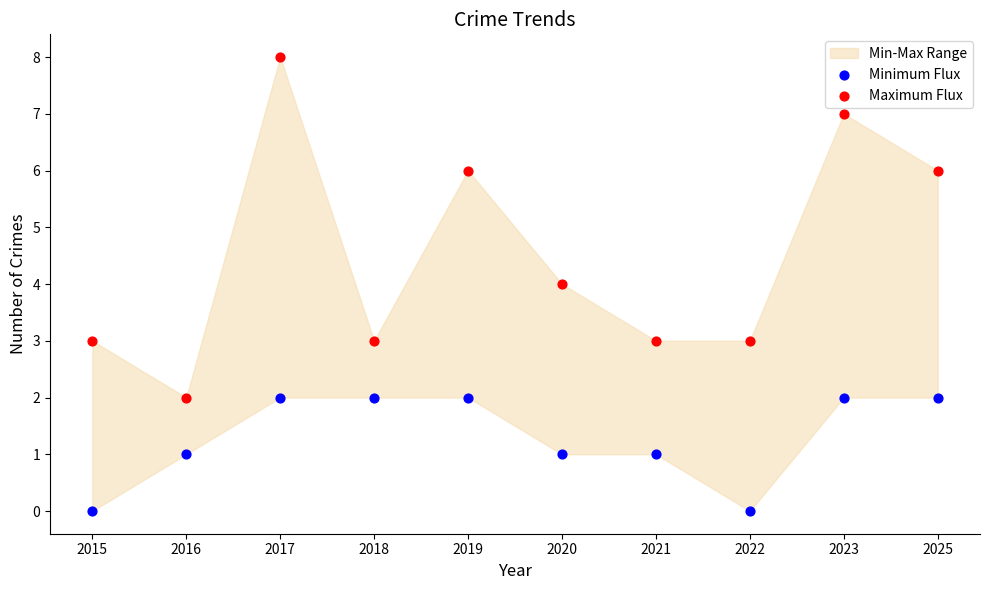

Which series contains the highest Y value?

Maximum Flux